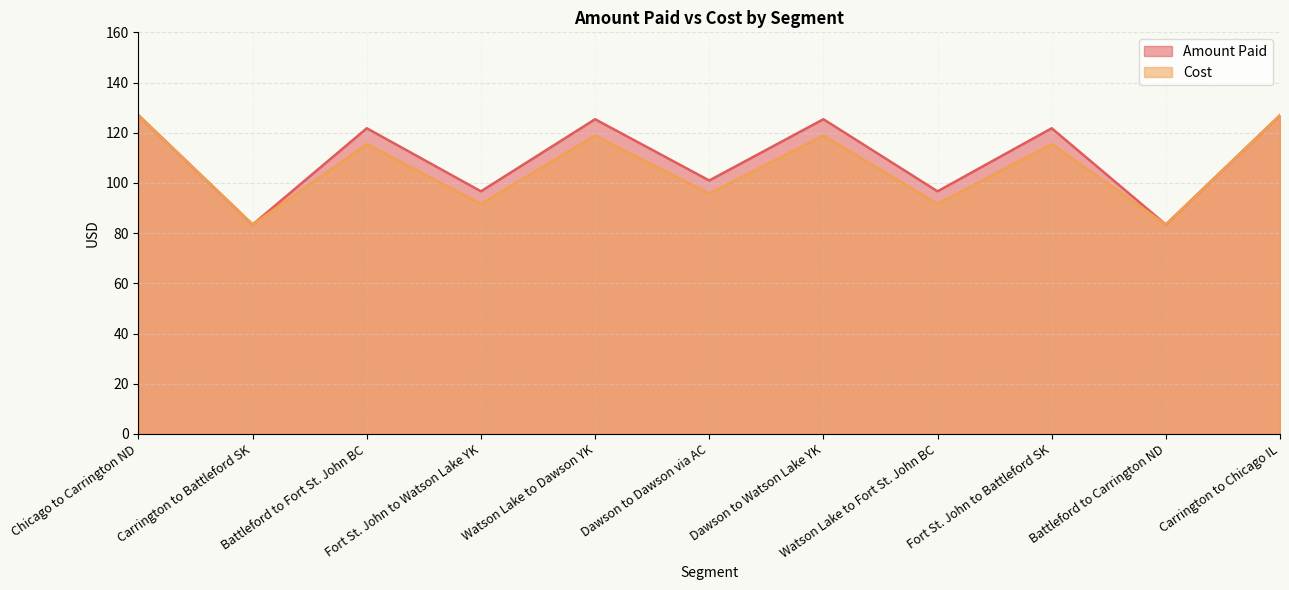

What is the smallest value displayed?

83.4